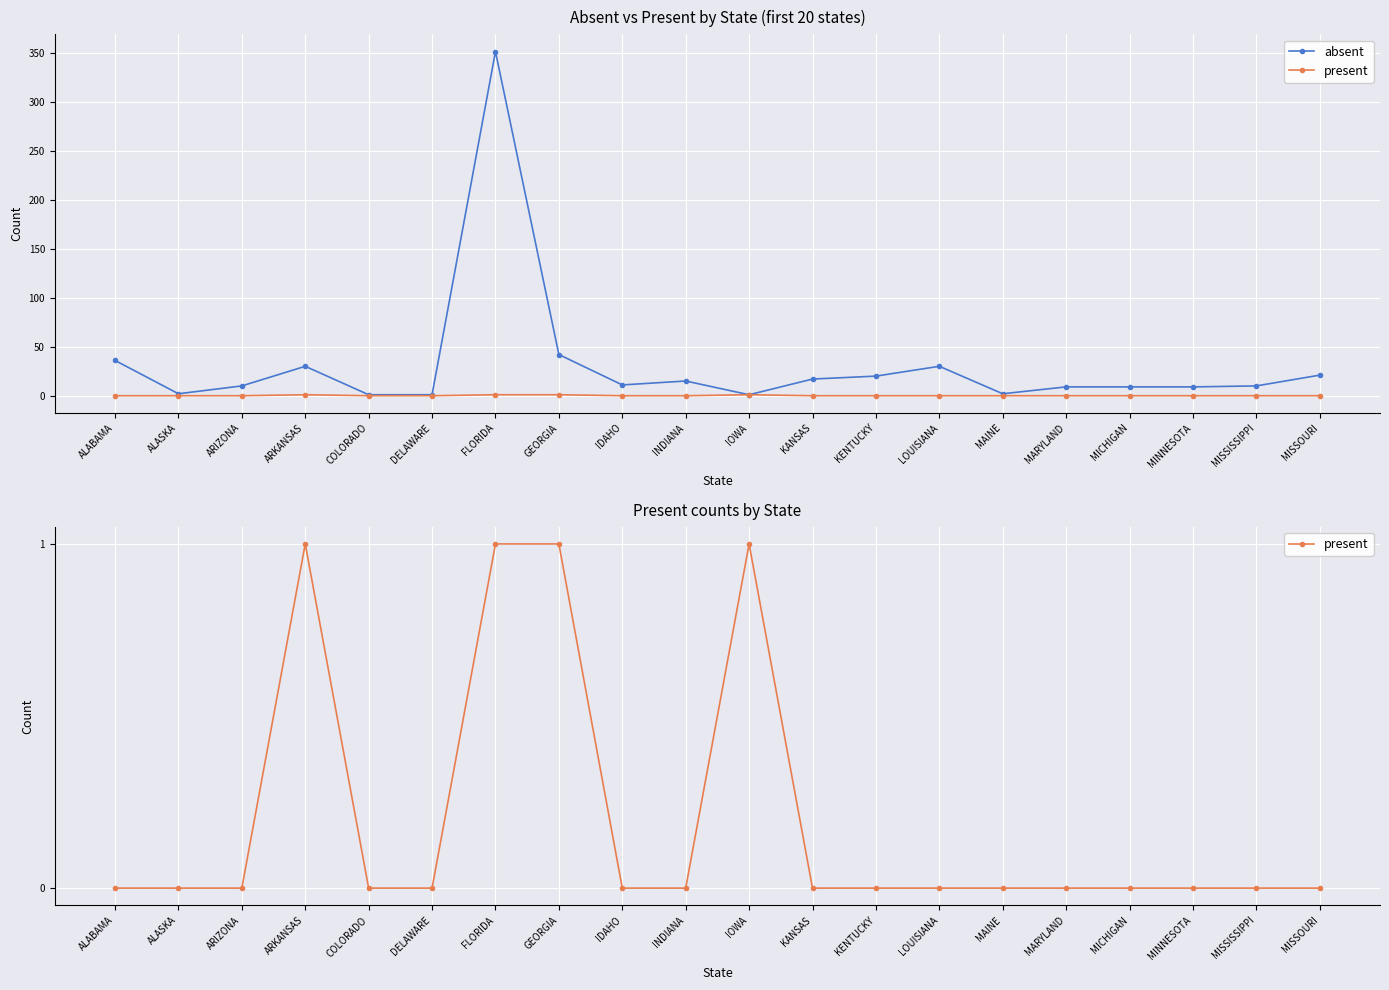

At which category does present reach its first local peak?

ARKANSAS